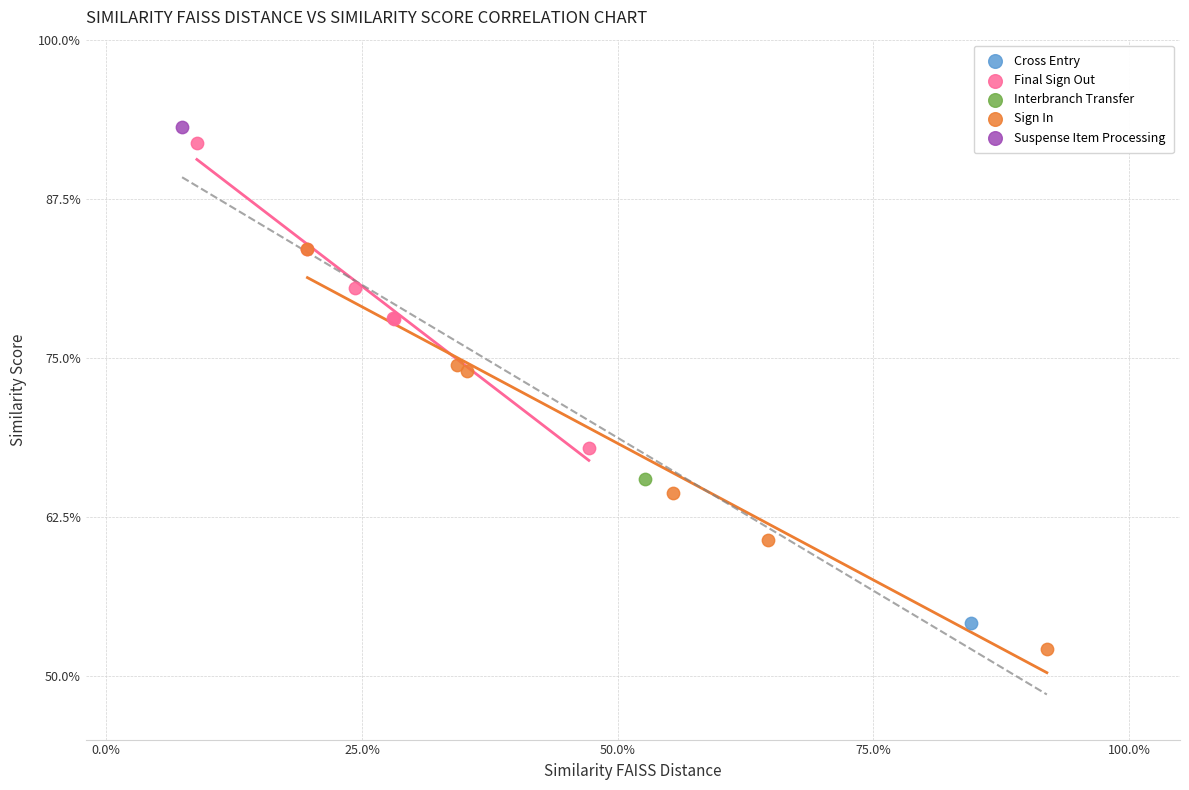

What are all the series names shown in the legend?

Cross Entry, Final Sign Out, Interbranch Transfer, Sign In, Suspense Item Processing